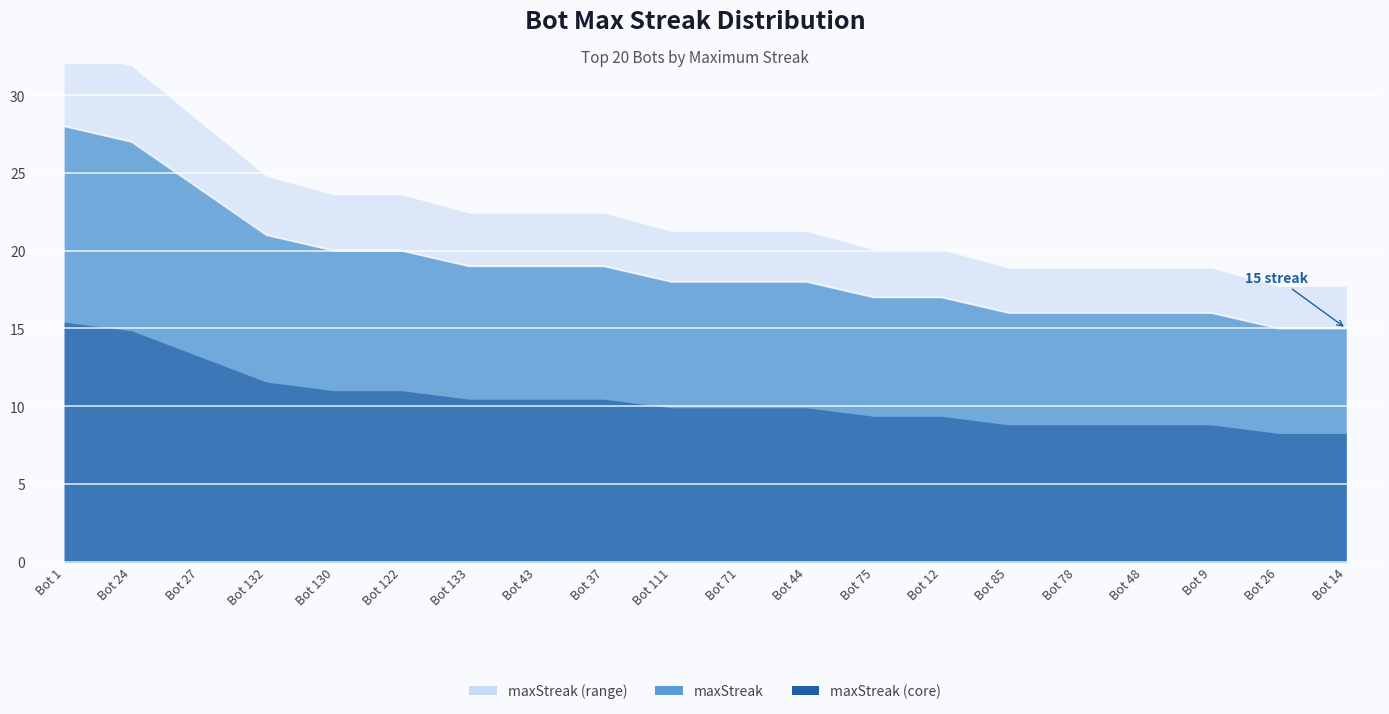

What is the ratio of the value at Bot 133 to the value at Bot 43?

1.0